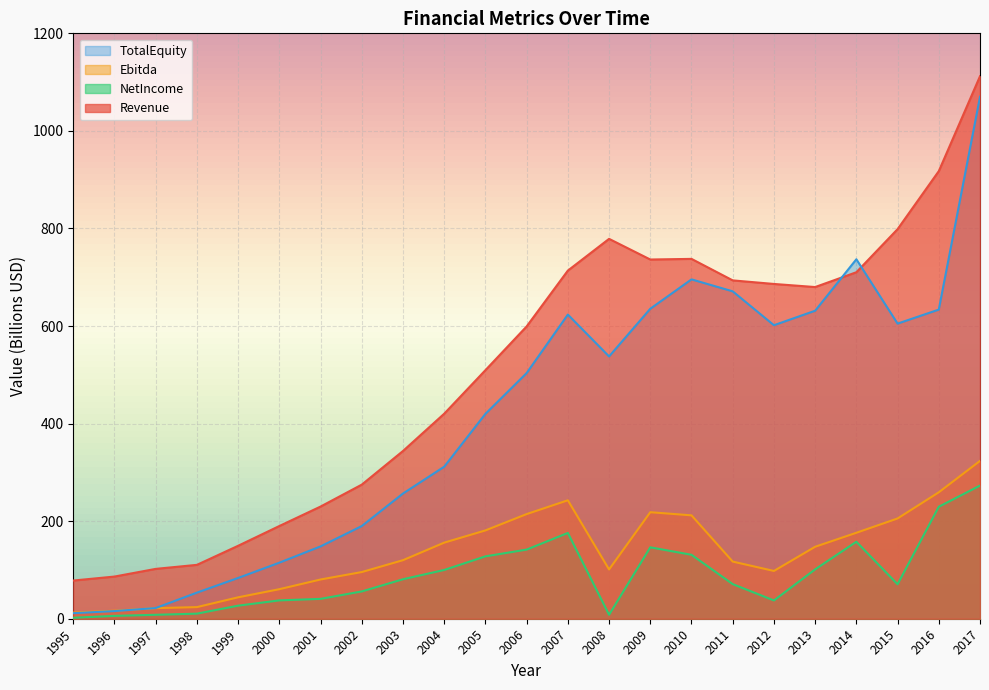

What is the average value of the NetIncome series?

88.7